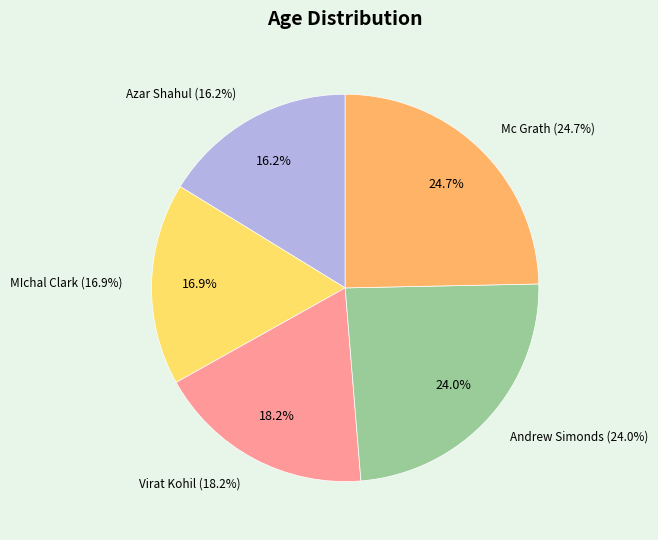

True or false: Virat Kohil accounts for 6% of the total.

False